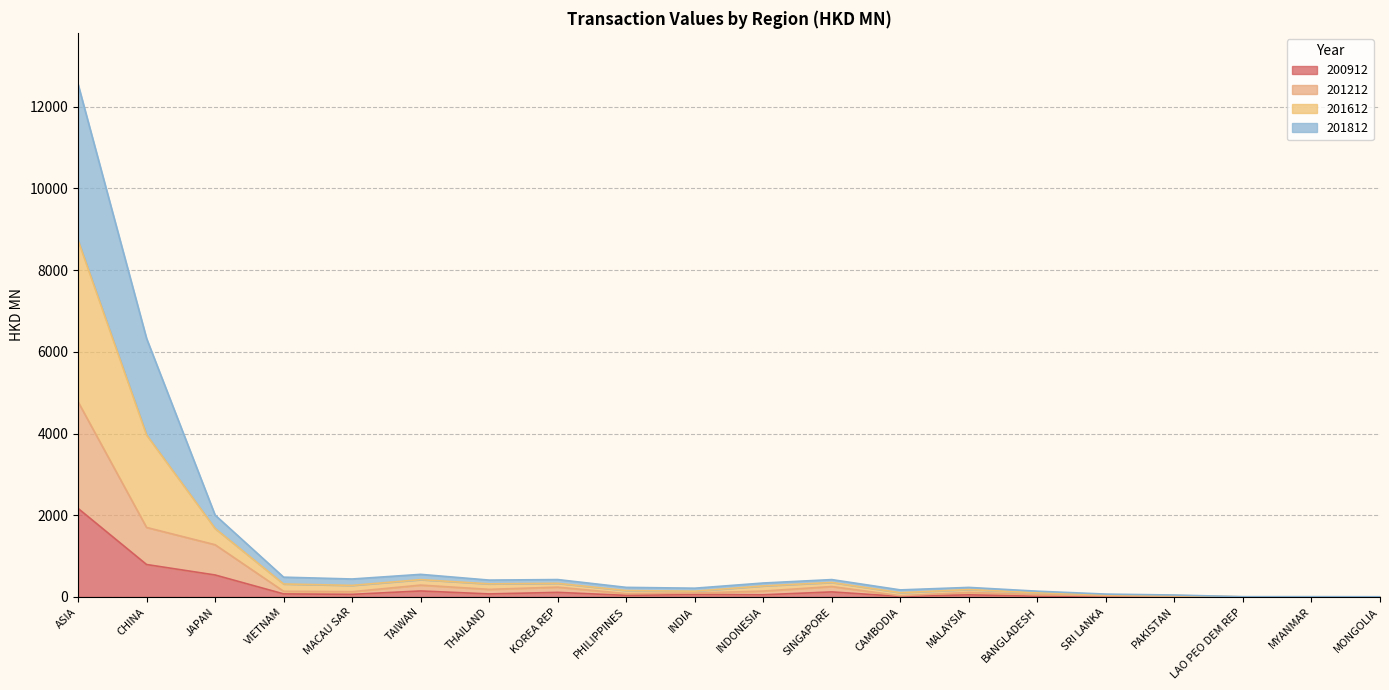

The value of 200912 at JAPAN is 536.7. True or false?

True